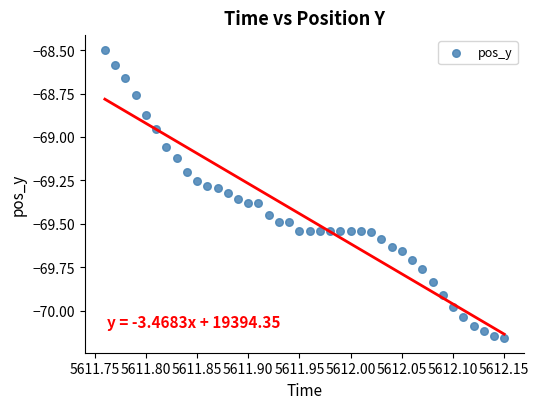

What is the range of Y values (max minus min)?

1.7